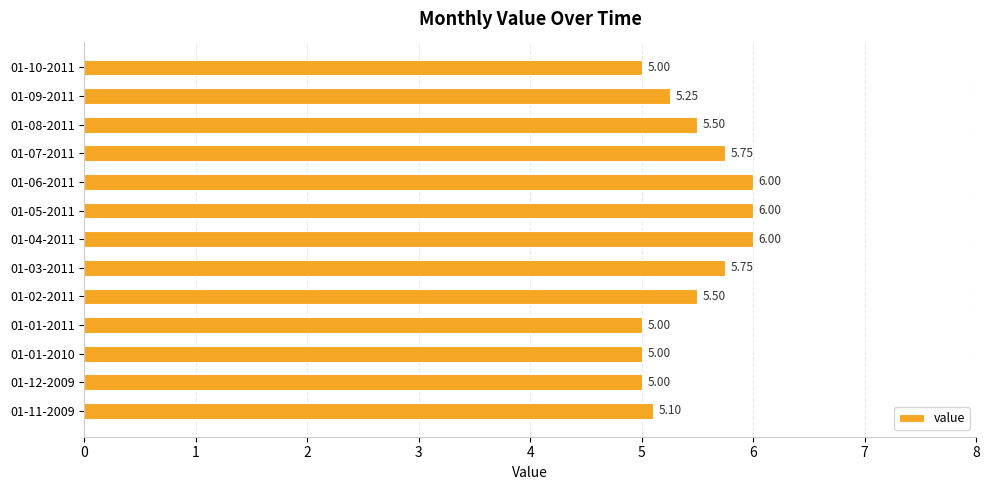

What is the difference between the maximum and minimum values?

1.0